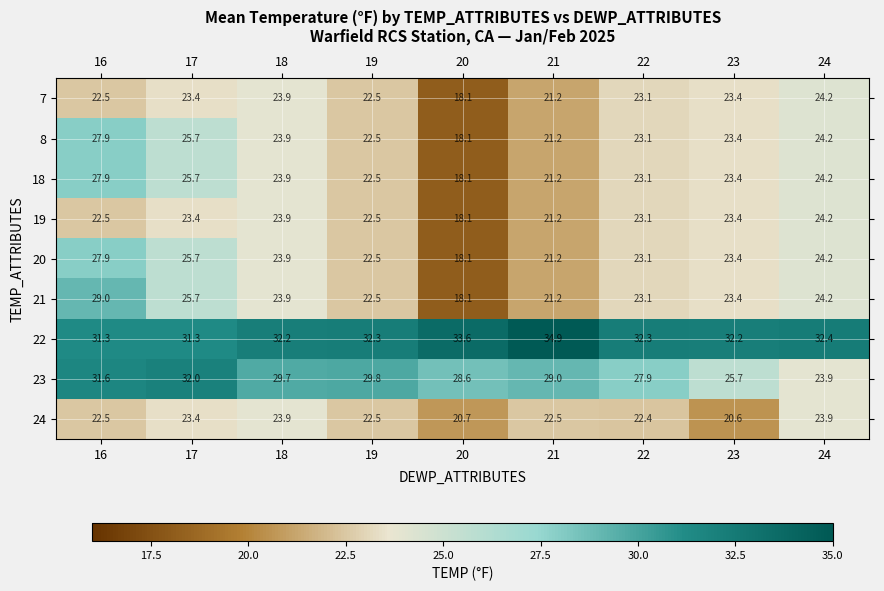

At which category does the chart reach its peak across all series?

21